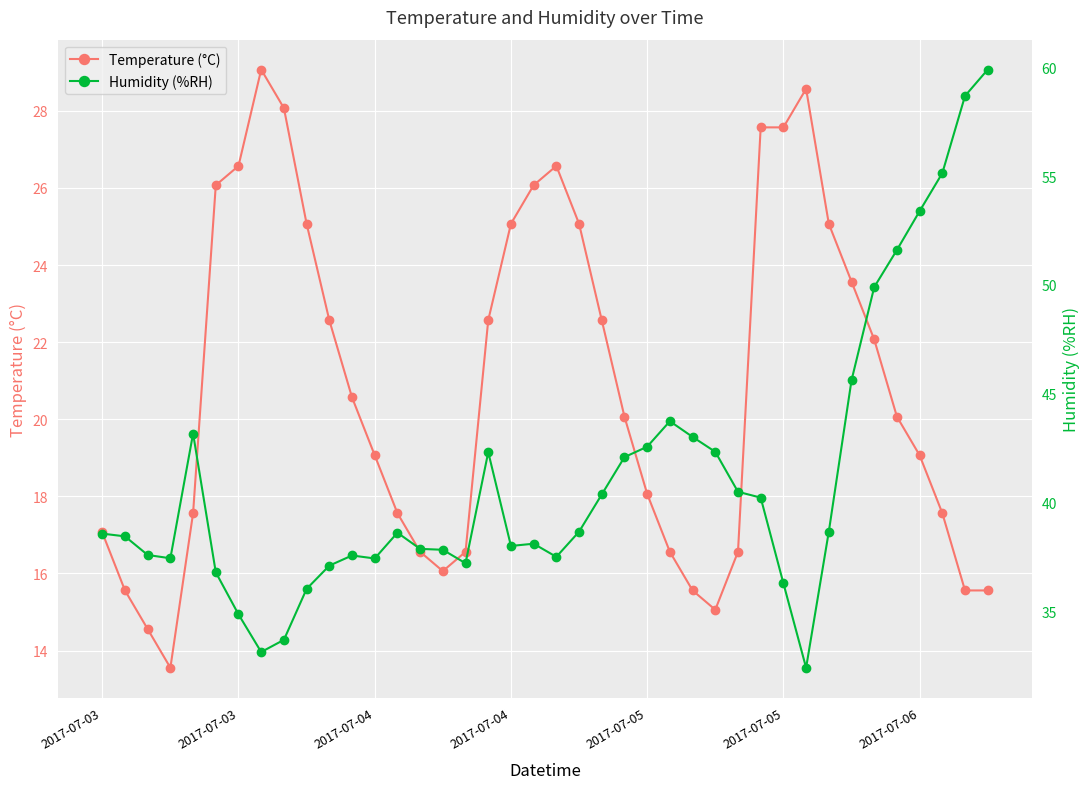

What value does the Temperature (°C) series have at 17?

22.6